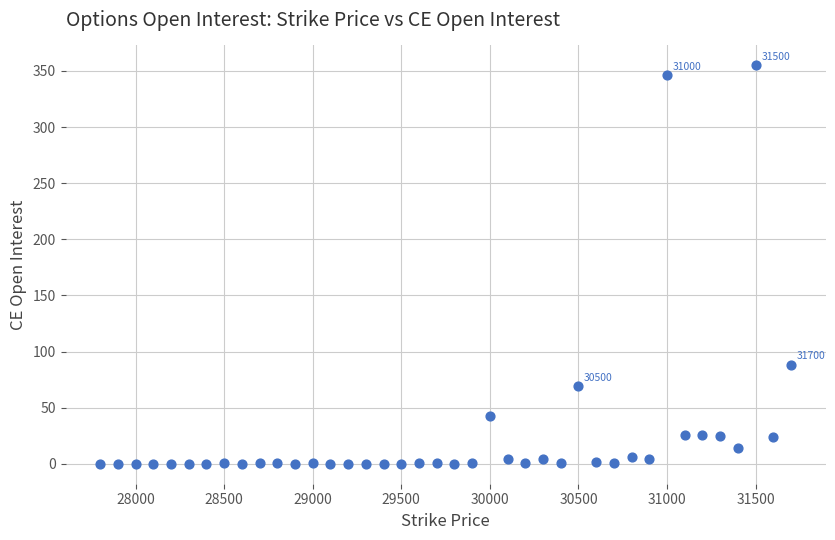

What Y value in the scatter plot is closest to 177?

88